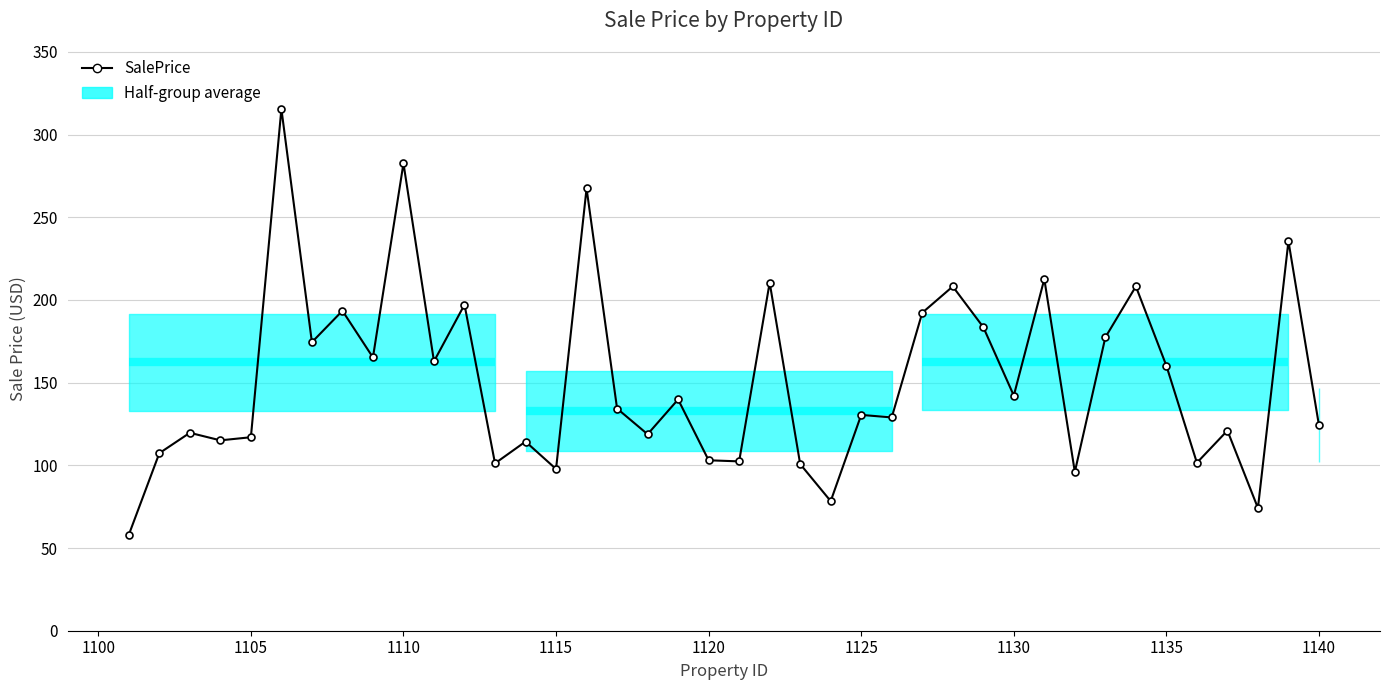

List the labels in order of value, smallest first.

1101, 1138, 1124, 1132, 1115, 1123, 1113, 1136, 1121, 1120, 1102, 1114, 1104, 1105, 1118, 1103, 1137, 1140, 1126, 1125, 1117, 1119, 1130, 1135, 1111, 1109, 1107, 1133, 1129, 1127, 1108, 1112, 1128, 1134, 1122, 1131, 1139, 1116, 1110, 1106